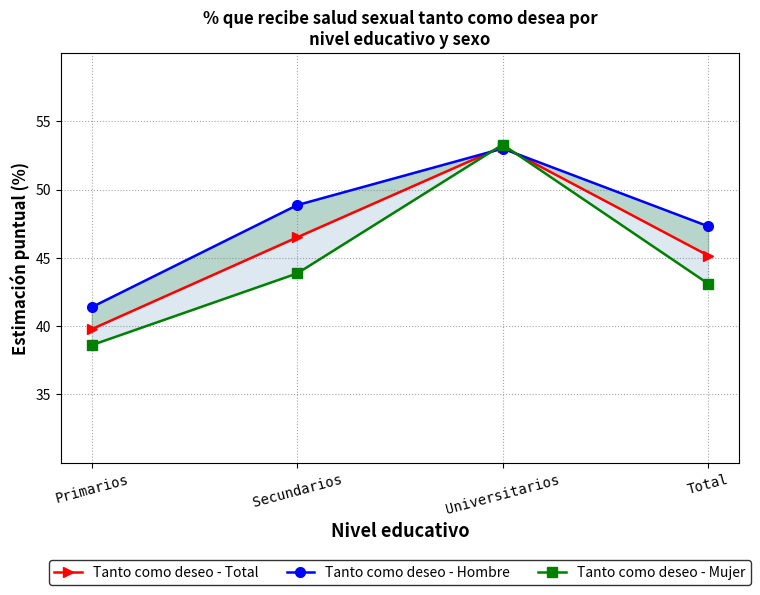

At how many categories does at least one series exceed 50?

1